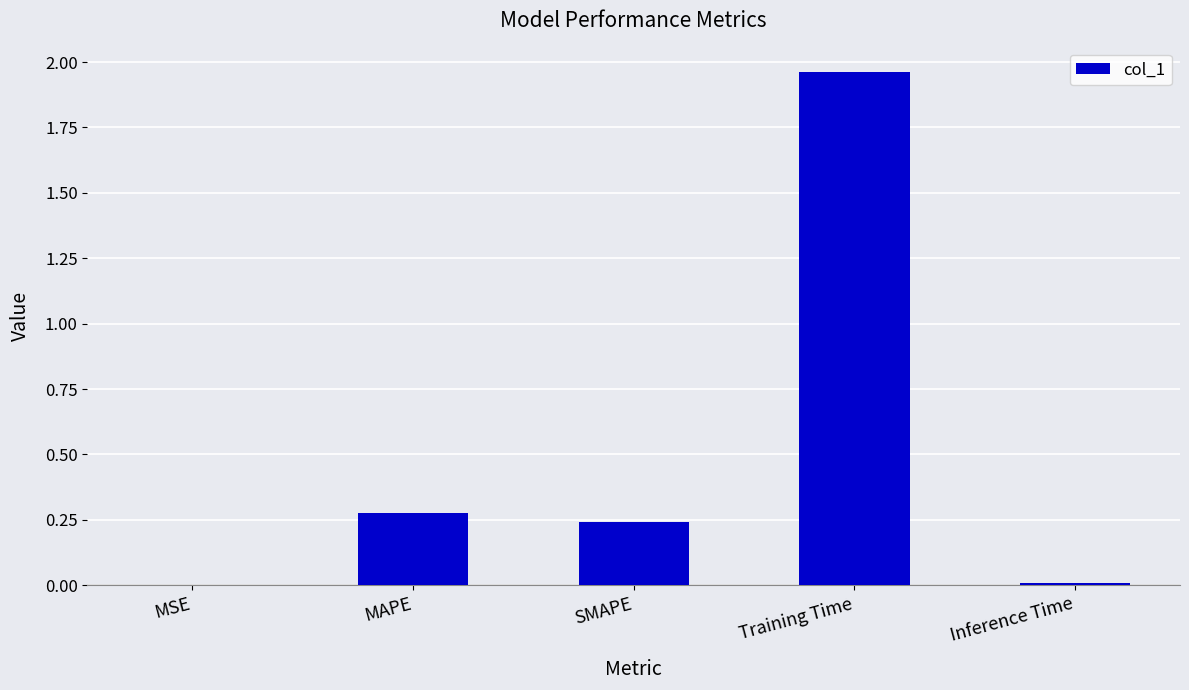

Which category has the highest value across all series?

Training Time